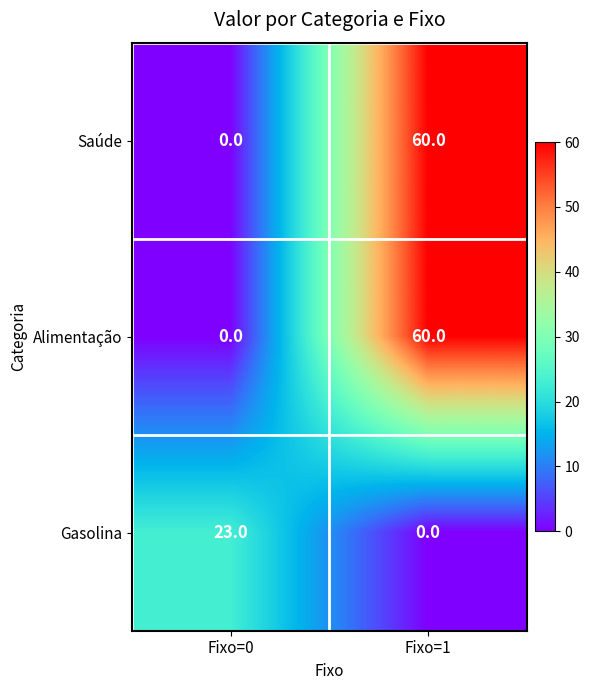

The value of Alimentação at Fixo=1 is 60. True or false?

True